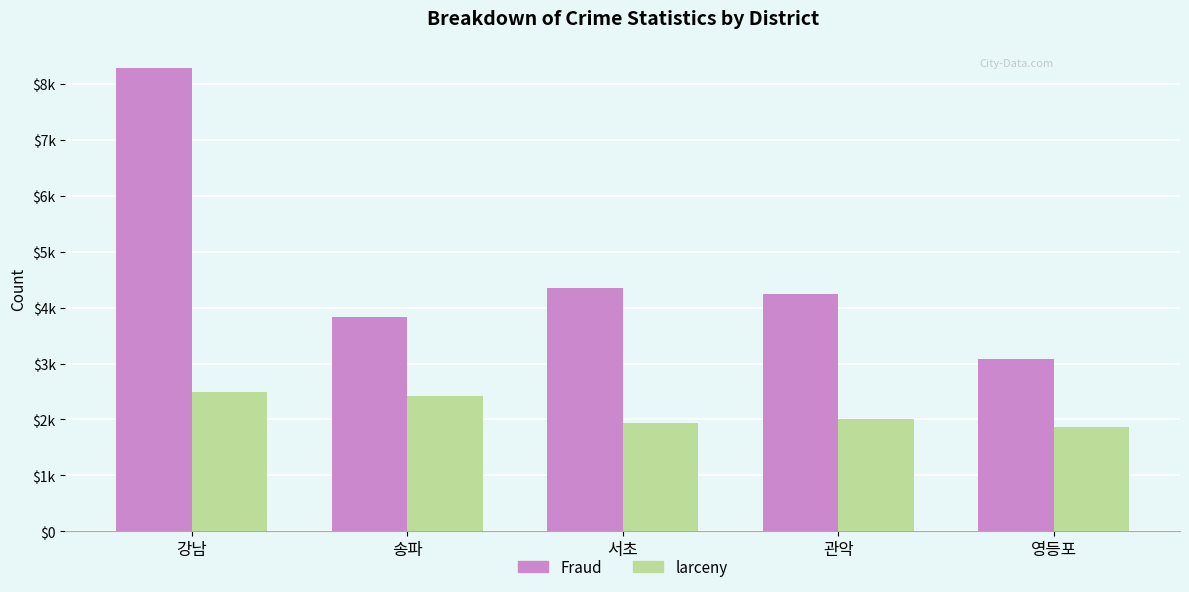

Where is Fraud nearest to the value 5684?

서초